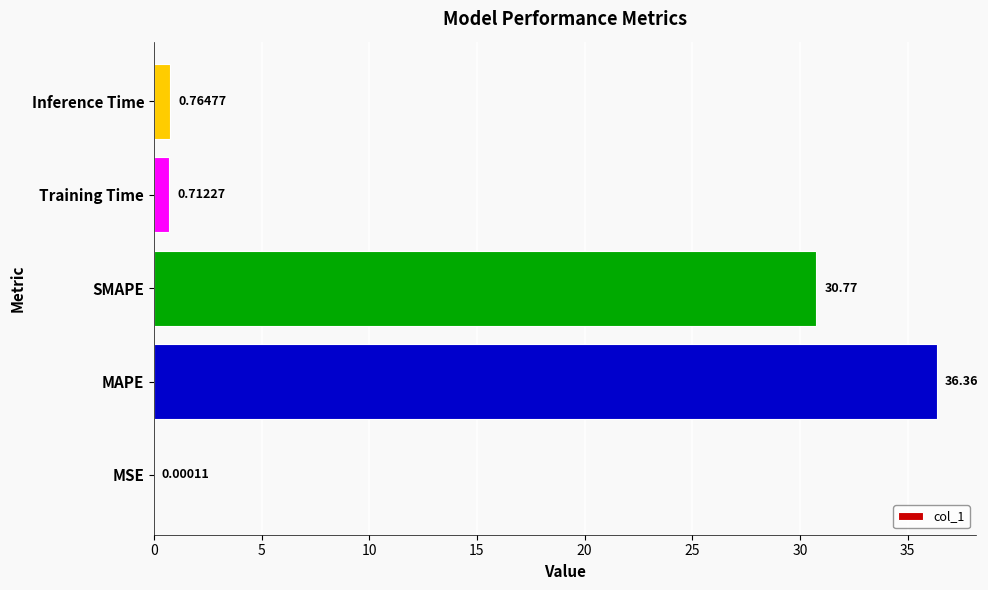

At which category does the chart reach its peak across all series?

MAPE